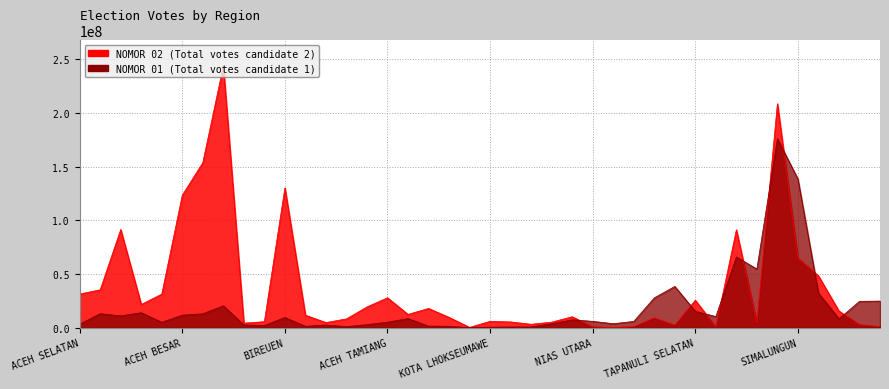

Is the value of NOMOR 02 at DELI SERDANG greater than the value of NOMOR 01 at ACEH SELATAN?

Yes